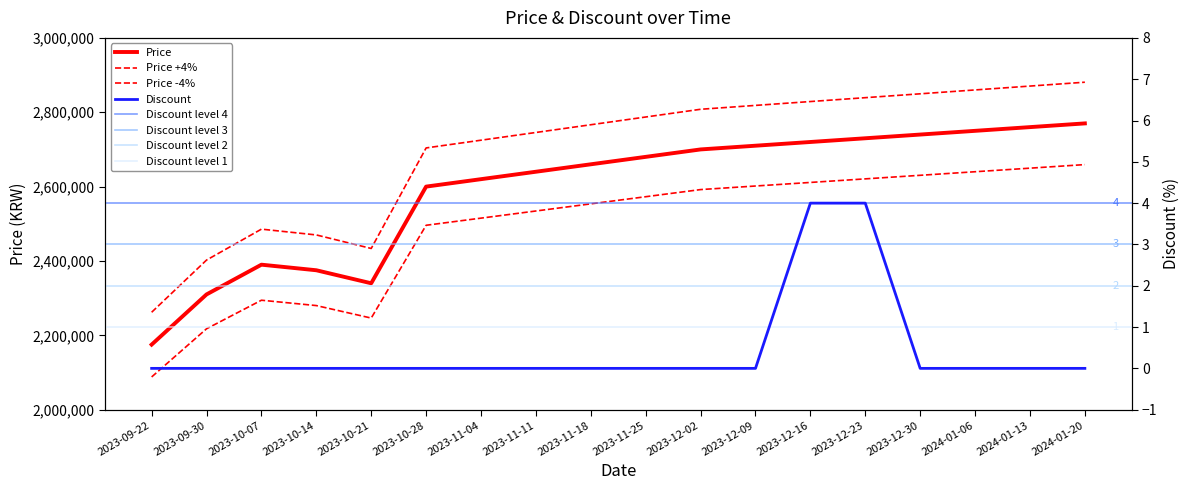

True or false: Discount has a value of -2 at 2023-11-25.

False